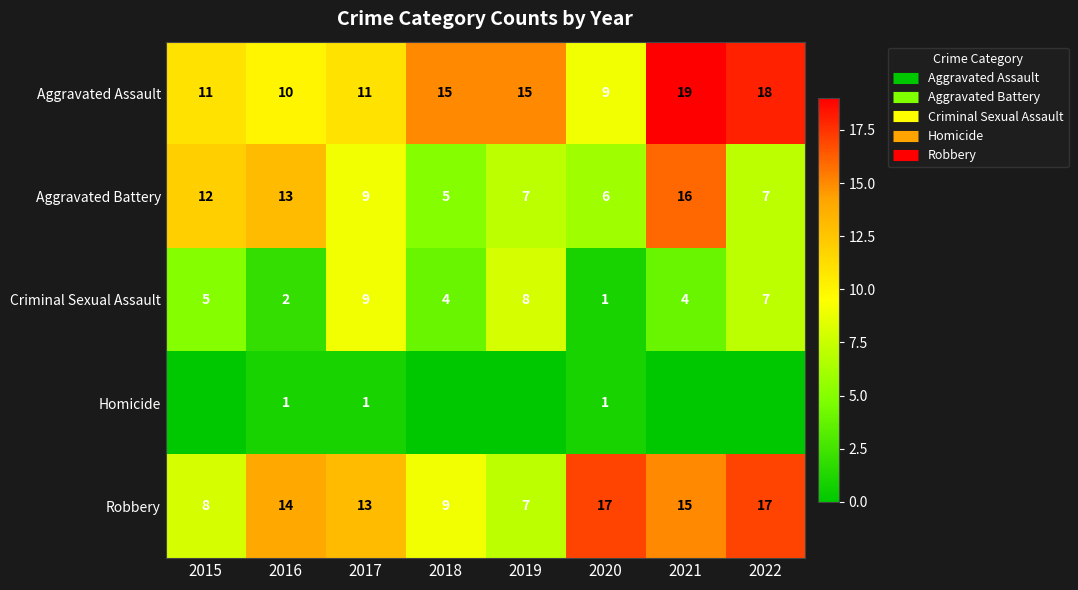

Where is Criminal Sexual Assault nearest to the value 5?

2015